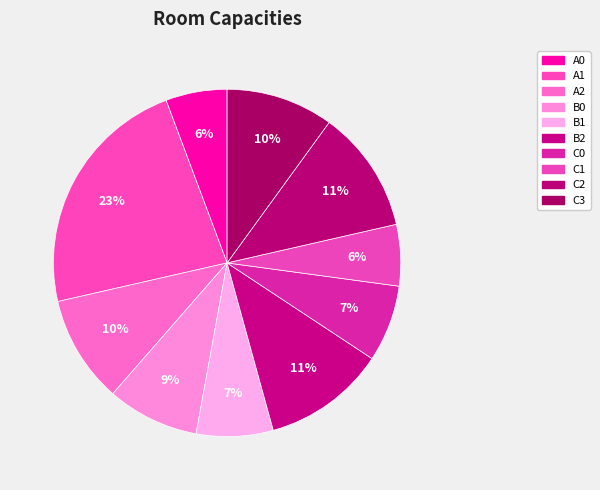

Combined, what portion of the pie is A2 and C1?

15.7%